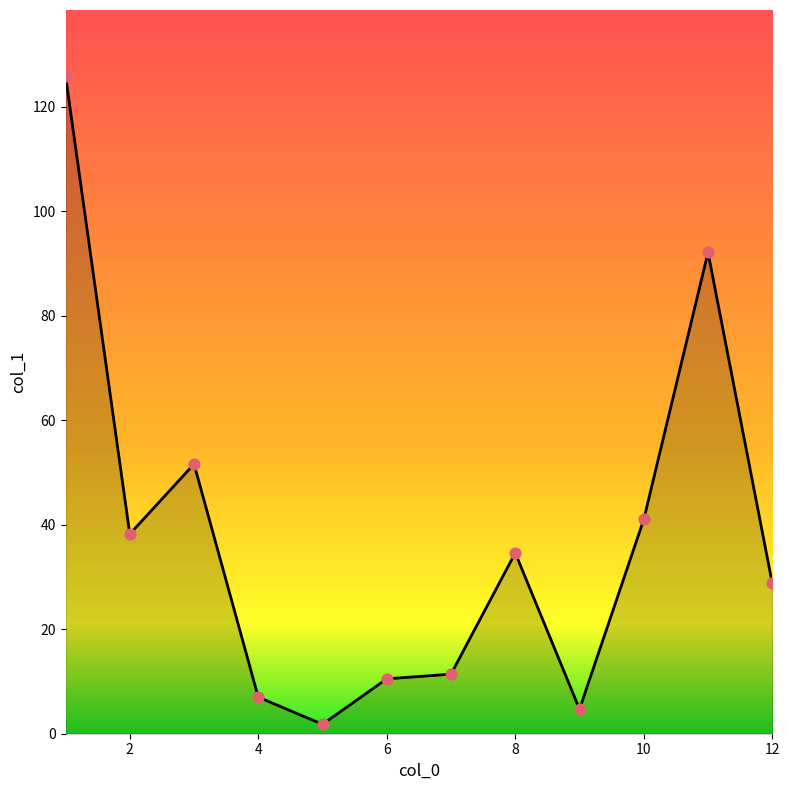

What is the difference between the maximum and minimum values?

124.1